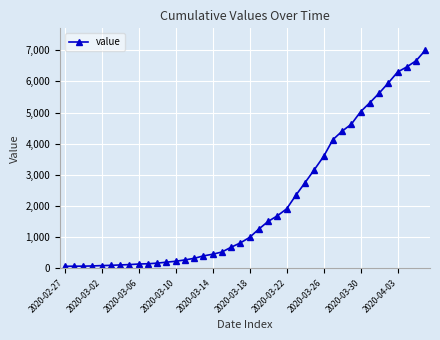

Does the chart display data point markers on the line(s)?

Yes